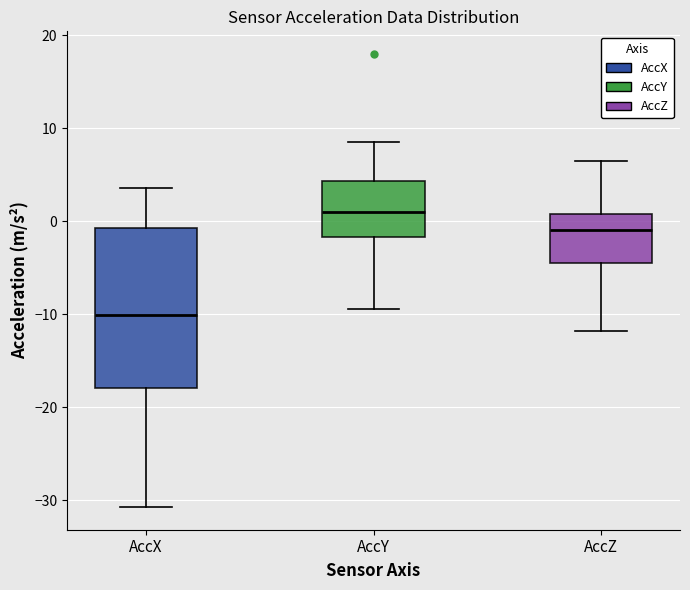

Reading left to right, read every box against the y-axis: the position of its median line, the range the box covers, and the ends of its whiskers. The values are not printed on the chart, so give them approximately, as read against the axis.

AccX: median -10, box -18 to -1, whiskers -31 to 4
AccY: median 1, box -2 to 4, whiskers -9 to 9
AccZ: median -1, box -4 to 1, whiskers -12 to 6